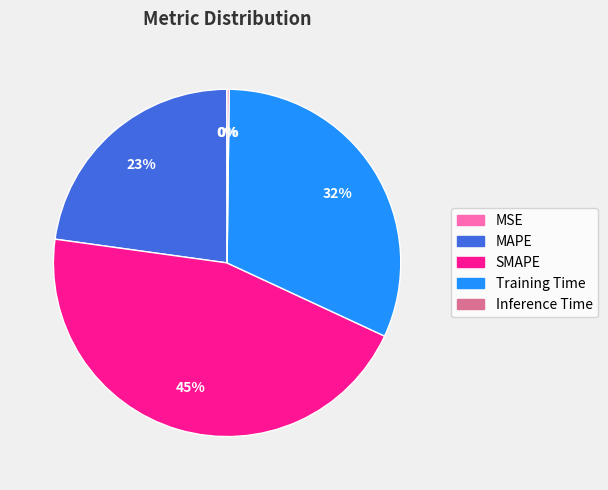

Is it true that SMAPE is 45% of the pie?

True